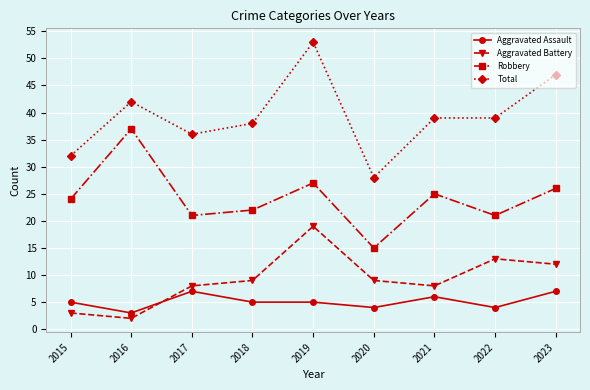

Reading left to right, transcribe all the data shown in this chart.

Aggravated Assault: 2015=5	2016=3	2017=7	2018=5	2019=5	2020=4	2021=6	2022=4	2023=7
Aggravated Battery: 2015=3	2016=2	2017=8	2018=9	2019=19	2020=9	2021=8	2022=13	2023=12
Robbery: 2015=24	2016=37	2017=21	2018=22	2019=27	2020=15	2021=25	2022=21	2023=26
Total: 2015=32	2016=42	2017=36	2018=38	2019=53	2020=28	2021=39	2022=39	2023=47